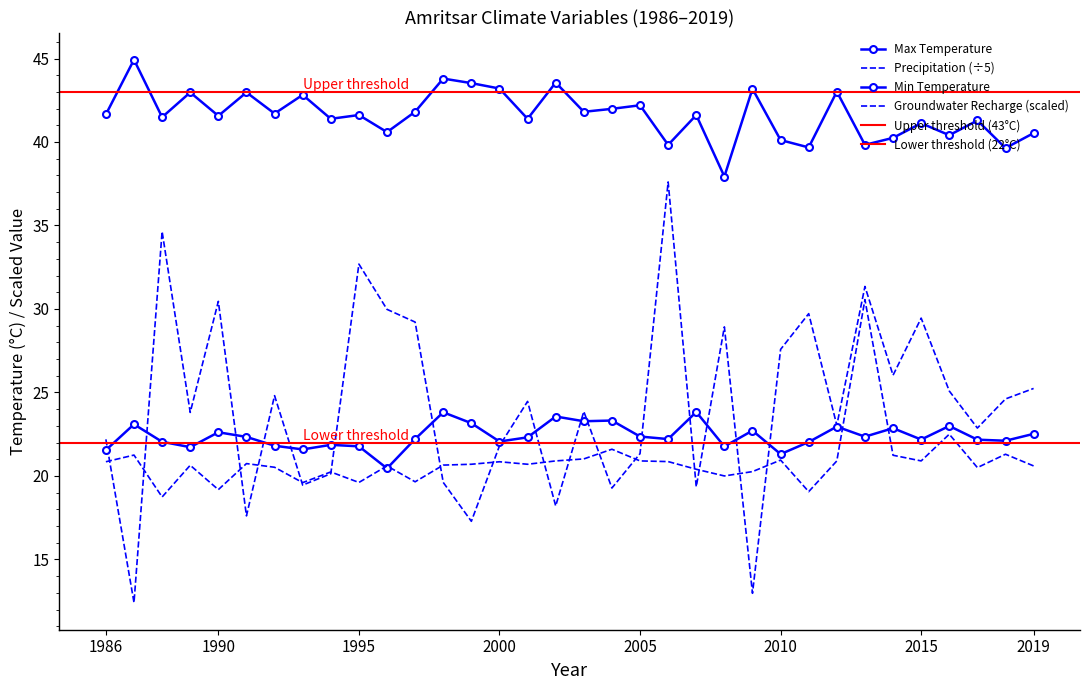

How many data points in Max Temperature are less than 41?

10